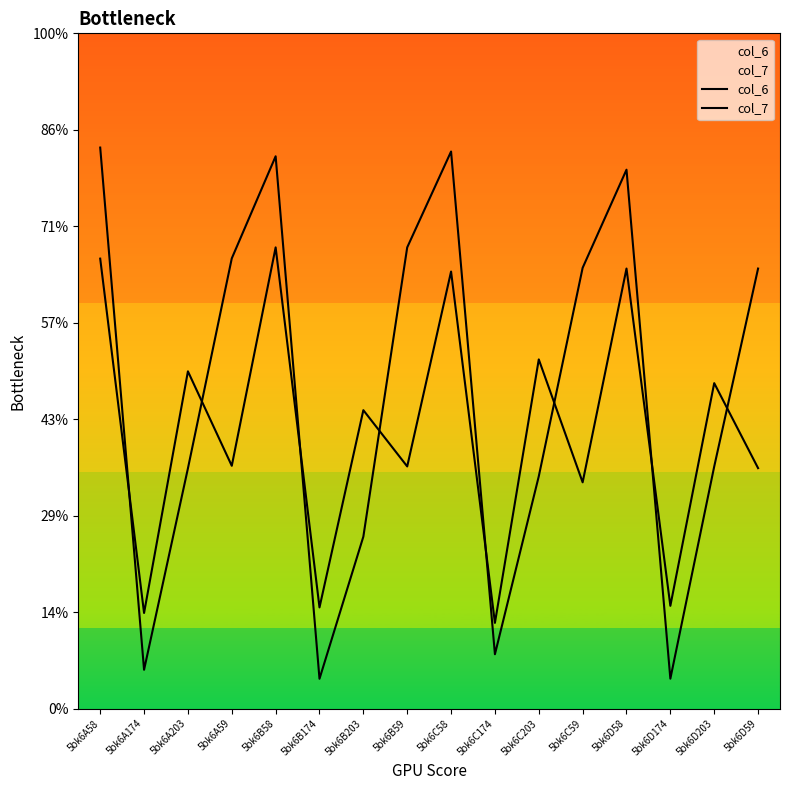

Where do col_6 and col_7 first cross each other?

5bk6A58 and 5bk6A174